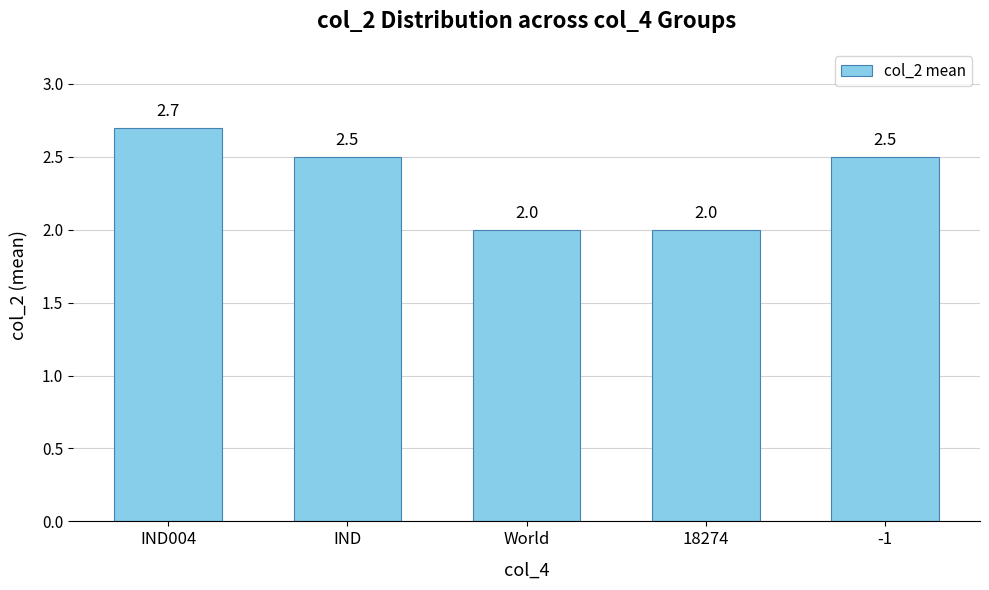

What is the label of the 2nd bar from the right?

18274